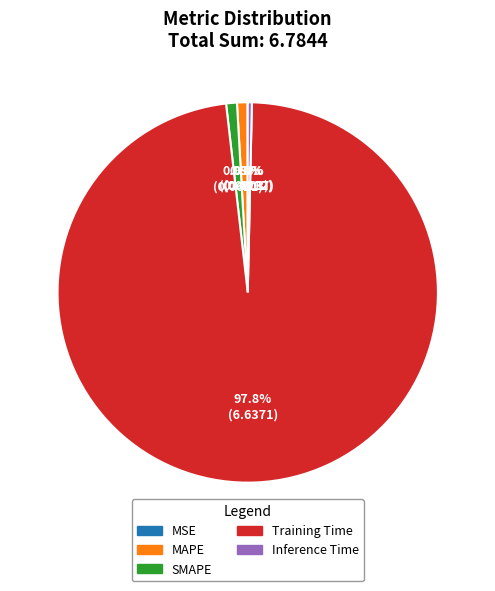

What portion of the pie excludes MAPE?

99.1%